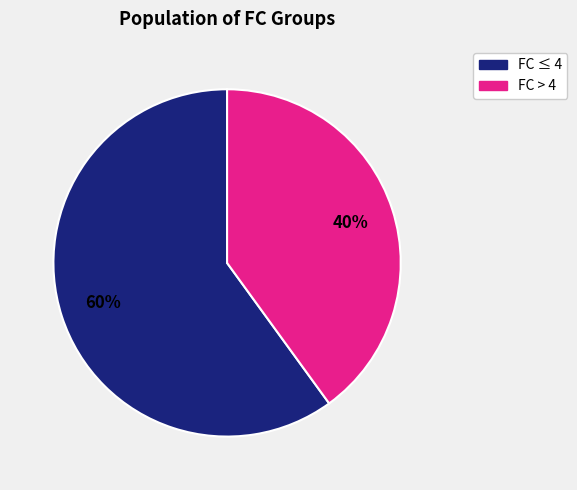

How many segments does this pie chart have?

2